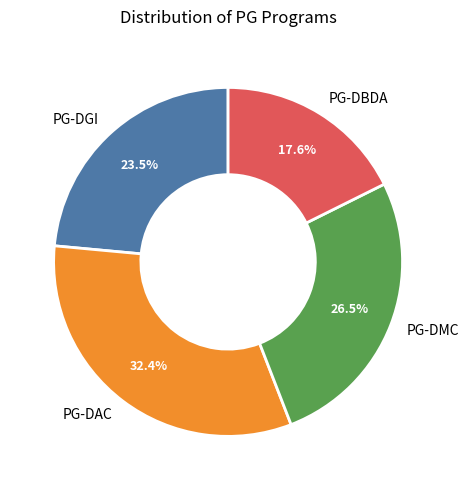

Is there any slice that represents more than half of the pie?

No